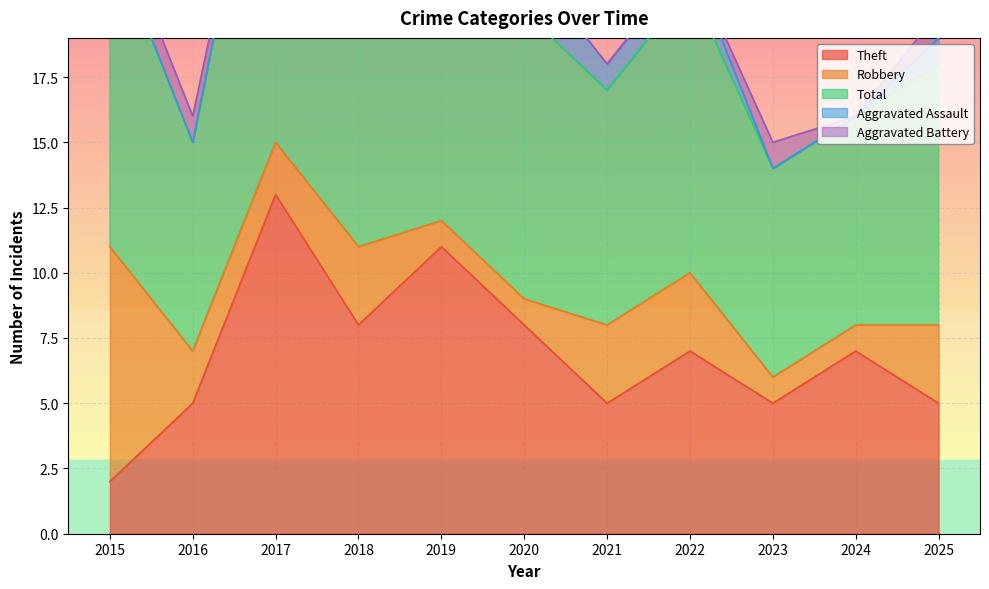

Is it true that Total equals 16 at 2020?

False